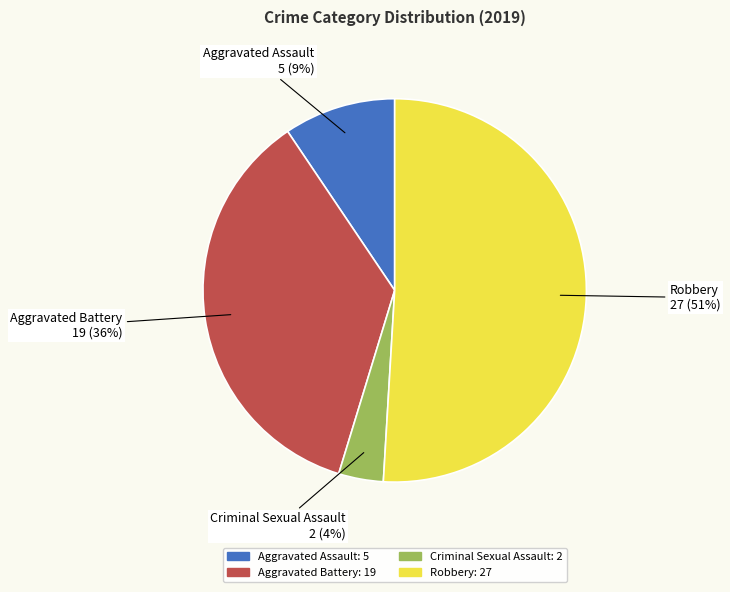

Does any single category account for the majority?

Yes